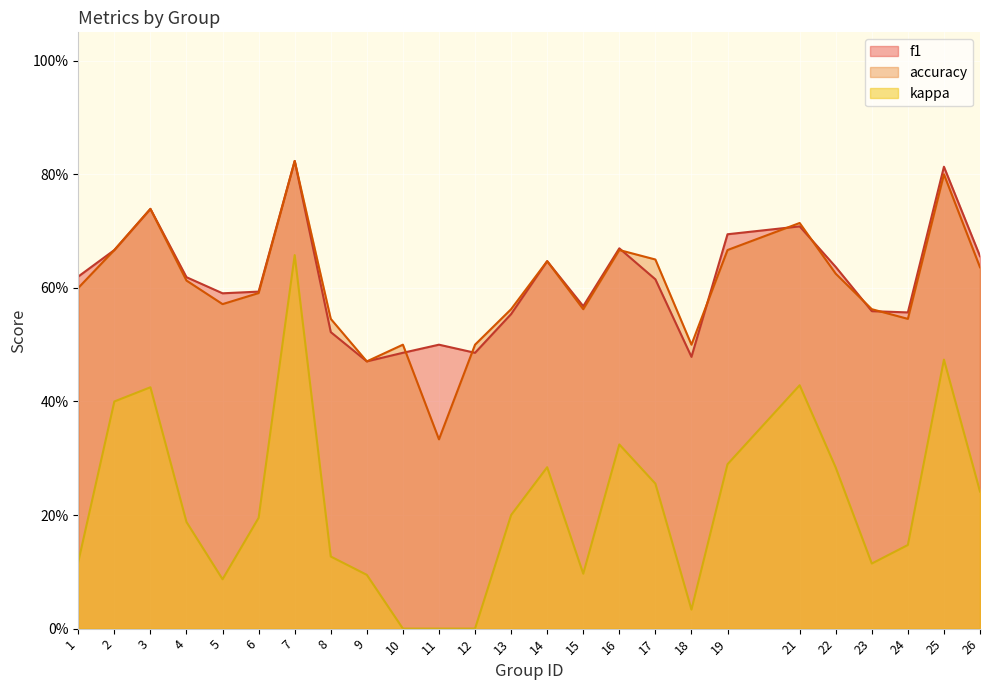

Where is the first local minimum for accuracy?

5